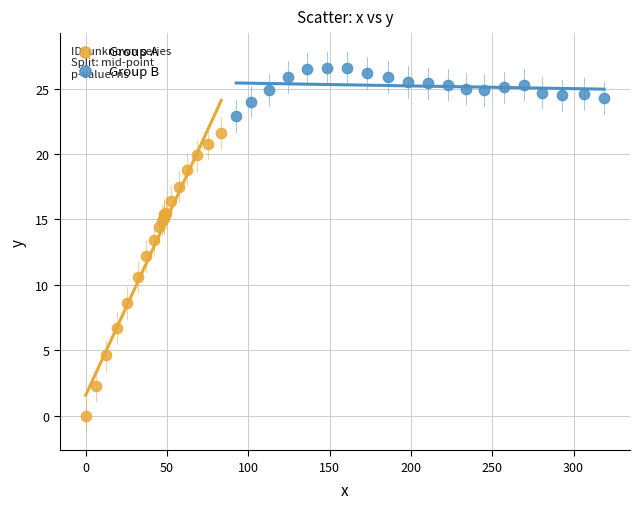

Which series reaches the minimum Y coordinate?

Group A